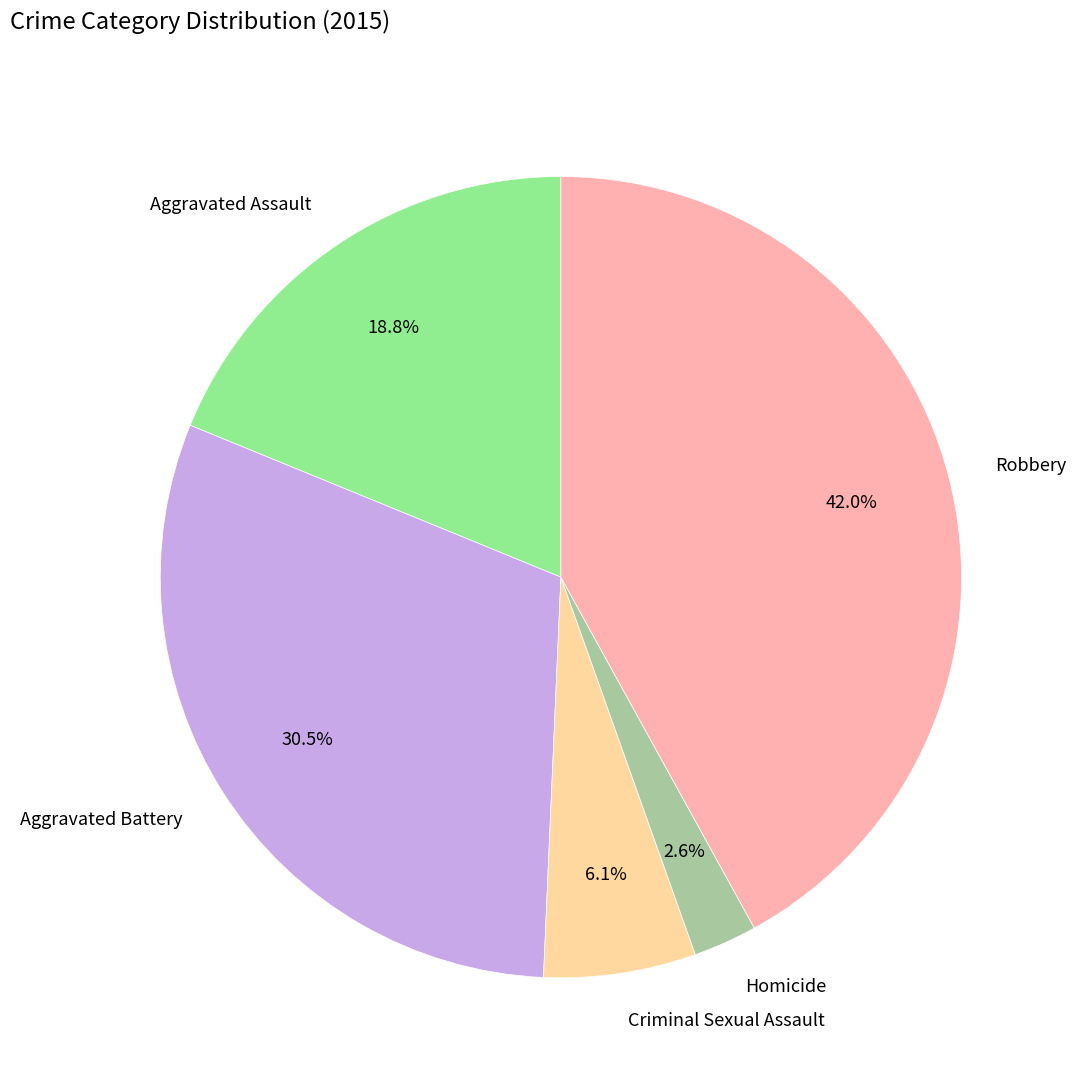

How many segments does this pie chart have?

5